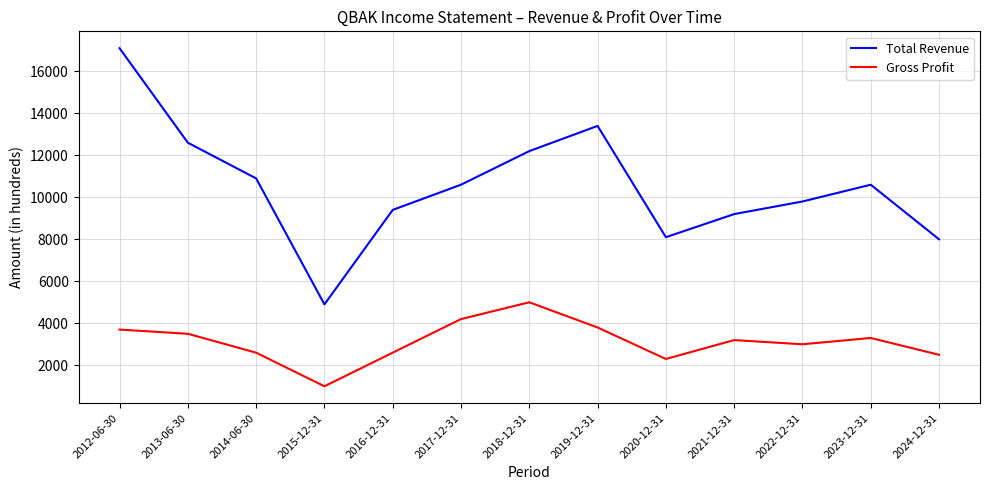

Between 2019-12-31 and 2024-12-31, which series saw the biggest shift?

Total Revenue